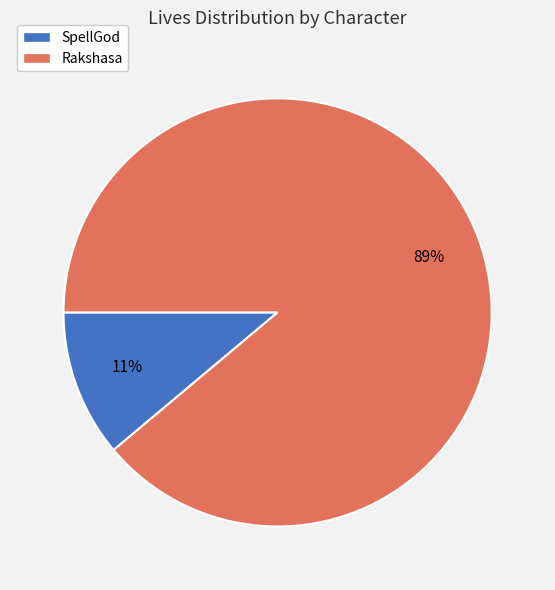

Which slice represents more than half of the pie?

Rakshasa